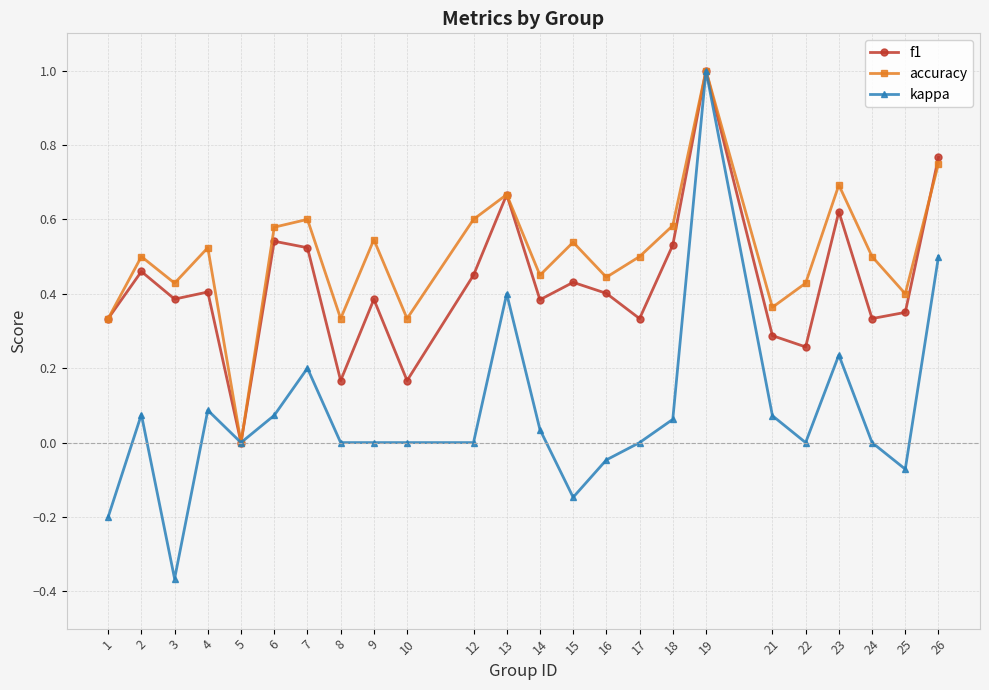

Which category has the lowest value across all series?

3